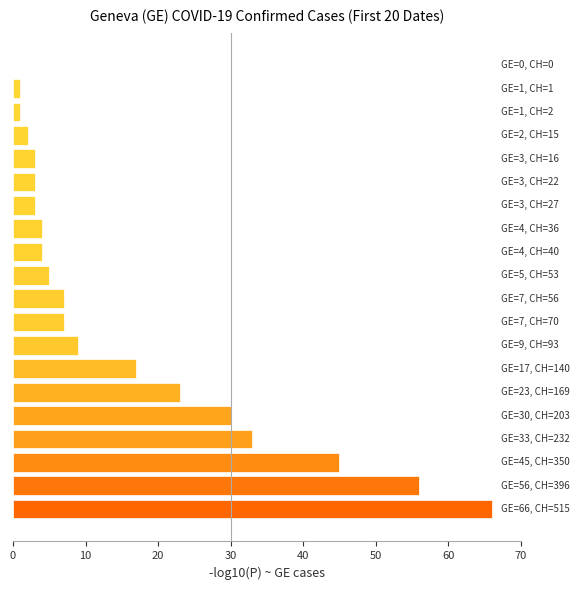

What is the sum of all values?

319